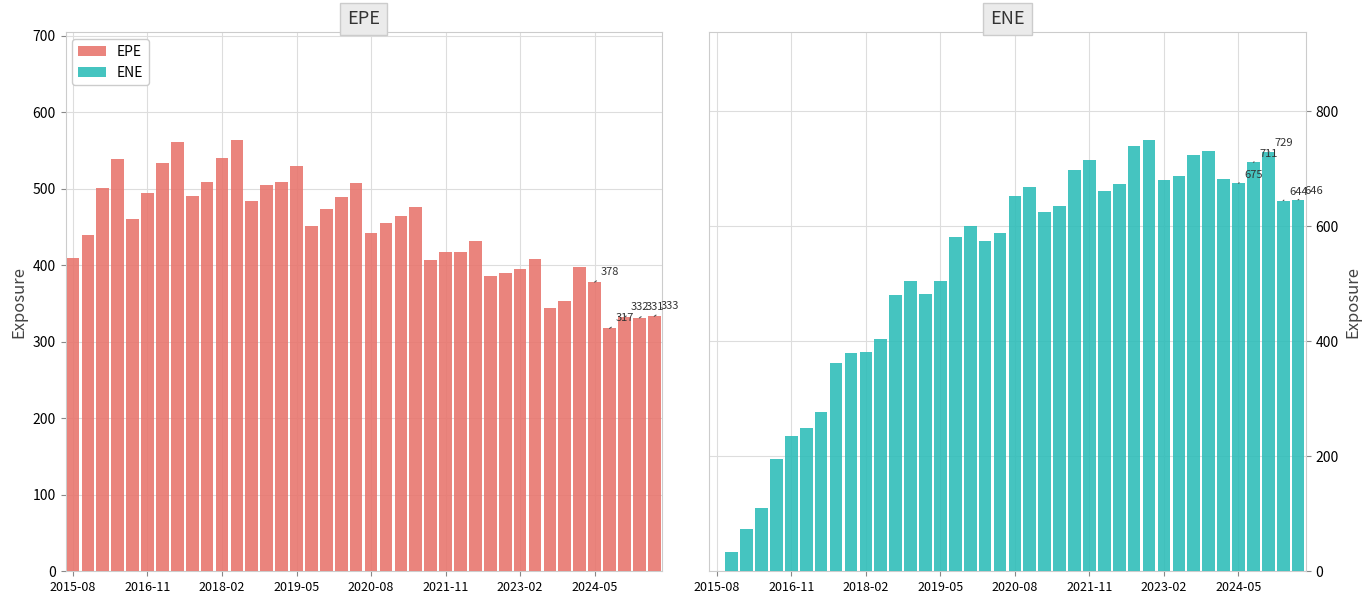

What is the difference between the ENE values at 2019-05 and 23?

523.7